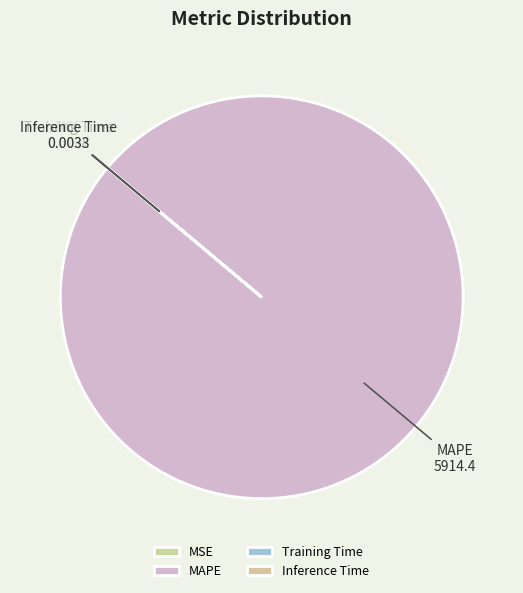

True or false: MAPE accounts for 87% of the total.

False